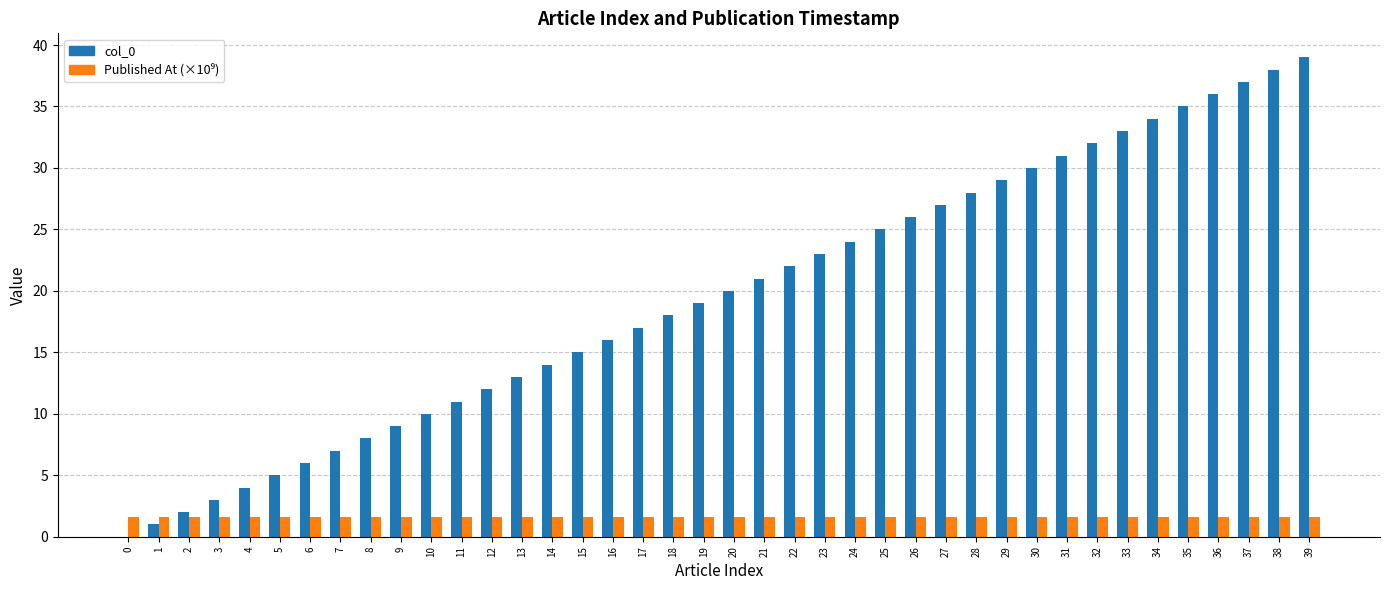

The col_0 series shows 43.9 at 30. True or false?

False